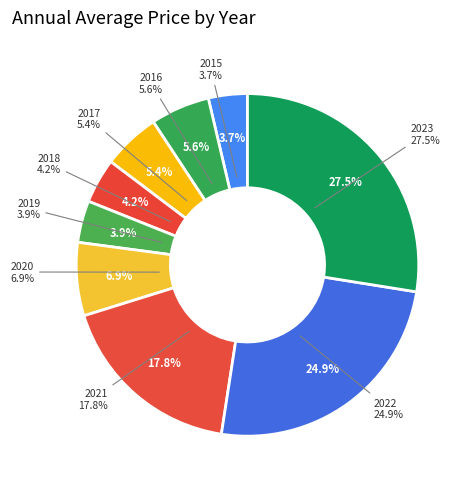

To the nearest percent, what is the combined percentage of 2020 and 2017?

12%